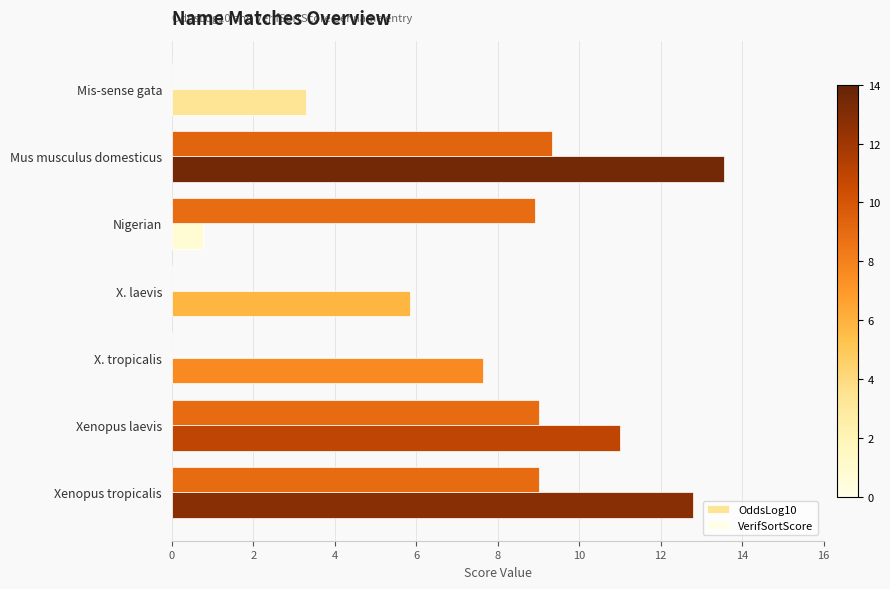

The VerifSortScore series shows 4.6 at X. tropicalis. True or false?

False